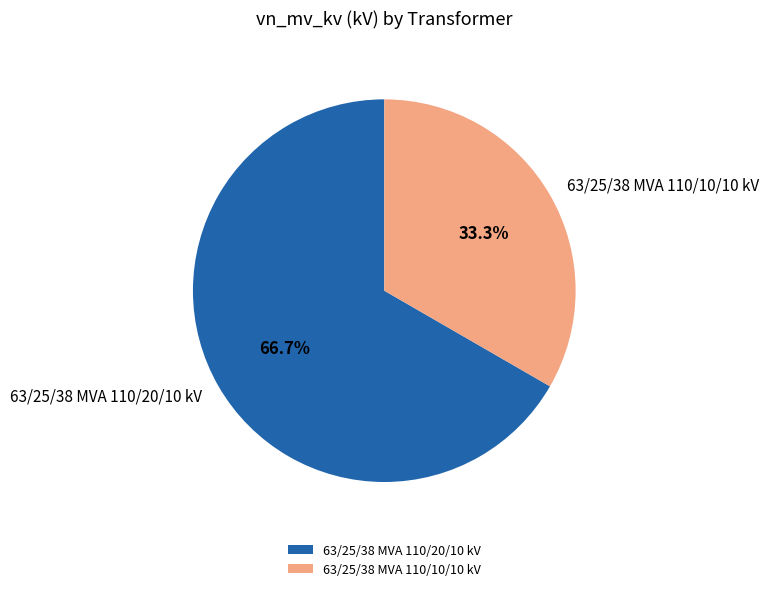

Does 63/25/38 MVA 110/10/10 kV account for over 50% of the chart?

No